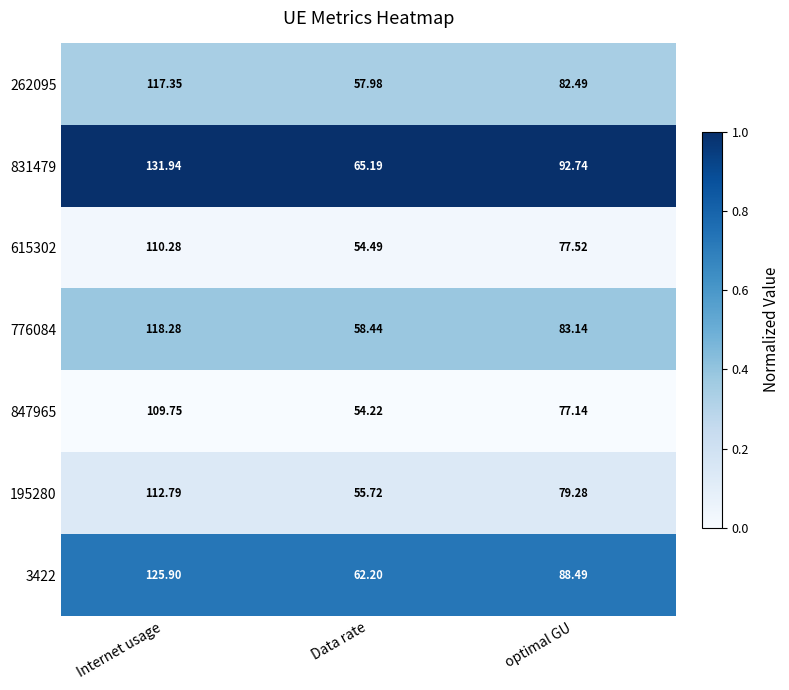

Is the value of 3422 at Data rate greater than the value of 847965 at Internet usage?

No